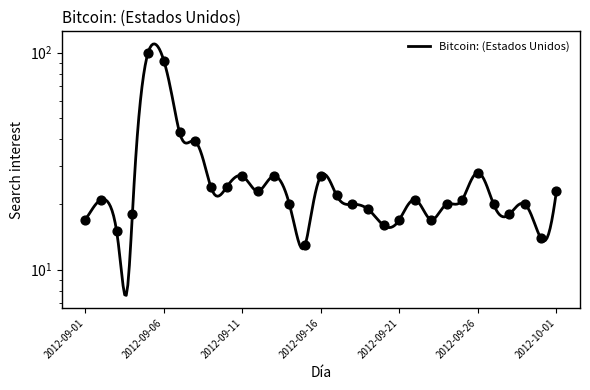

What is the ratio of the value at 2012-09-09 to the value at 2012-09-18?

1.2